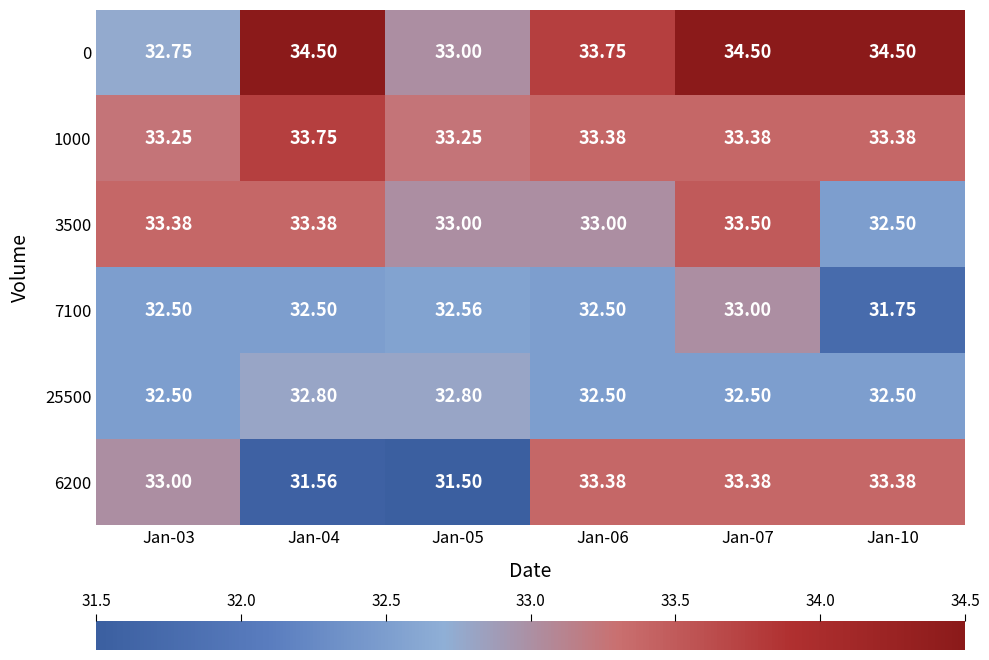

Is the value of 6200 at Jan-06 greater than the value of 25500 at Jan-05?

Yes